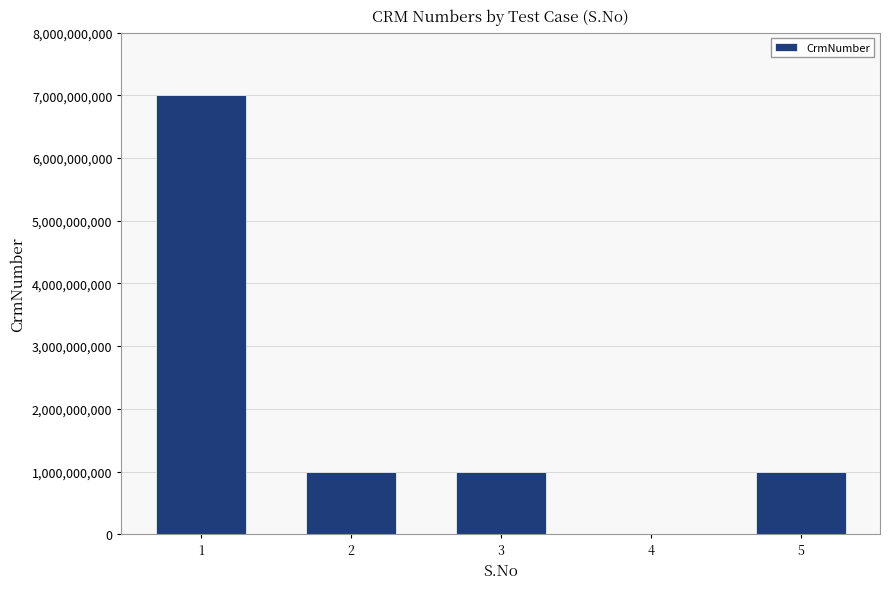

Which has a higher value, 1 or 2?

1